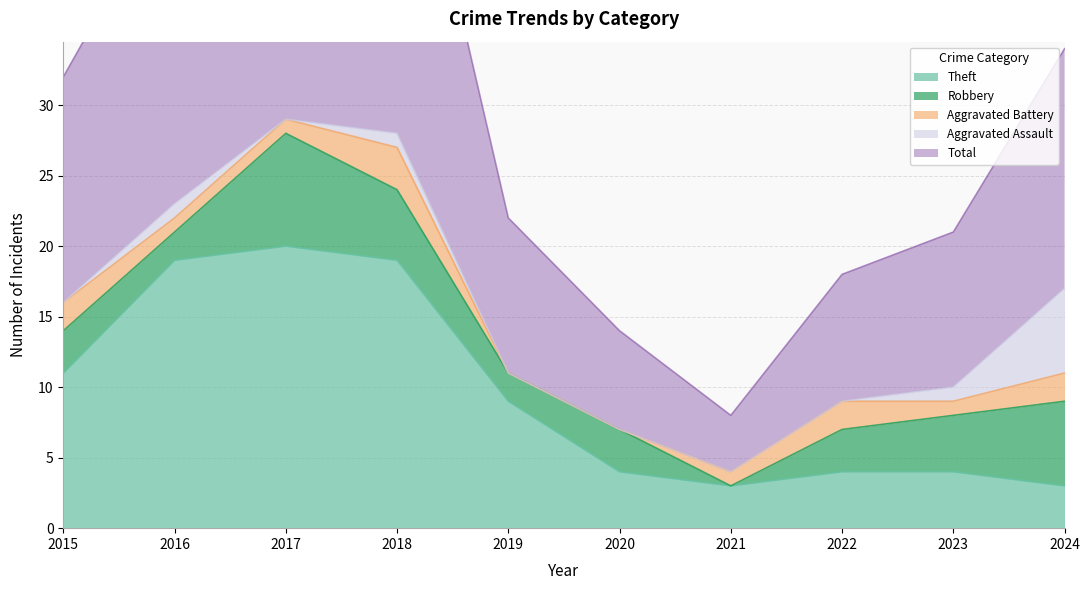

What is the difference between the highest and lowest values at 2017?

30